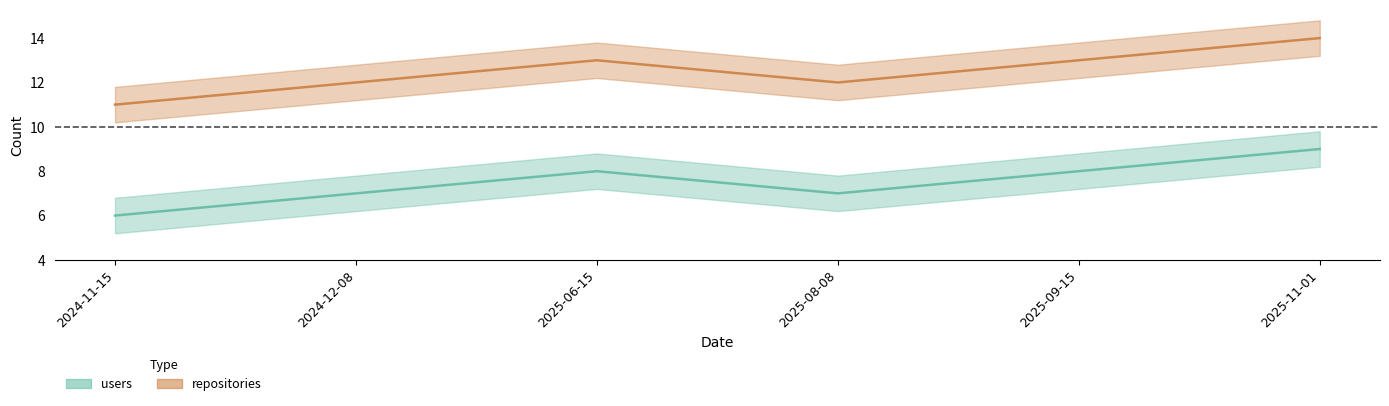

At which category does users reach its first local valley?

2025-08-08